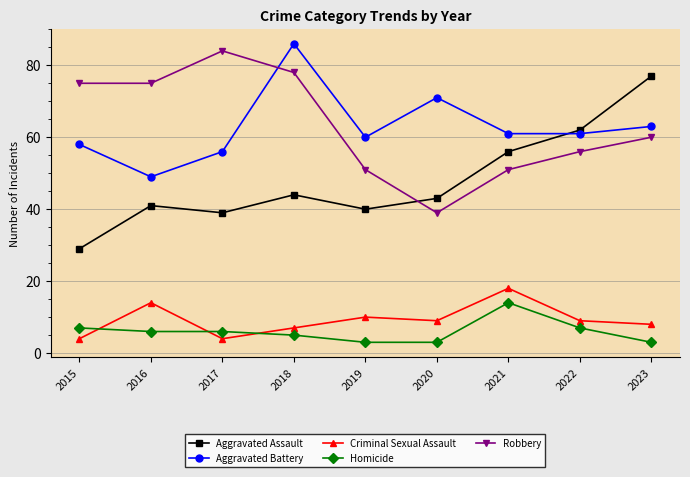

What is the difference between the maximum and minimum values in the Robbery series?

45